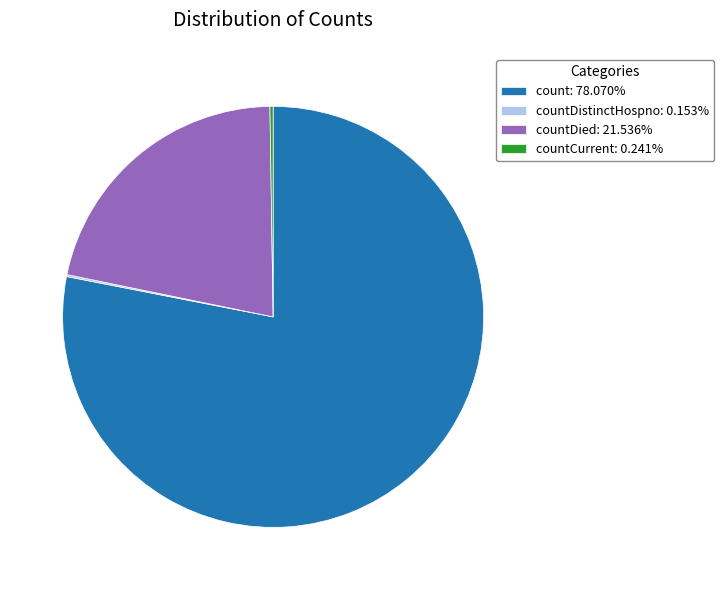

Approximately how many times larger is the value at countDied: 21.536% compared to count: 78.070%?

0.3